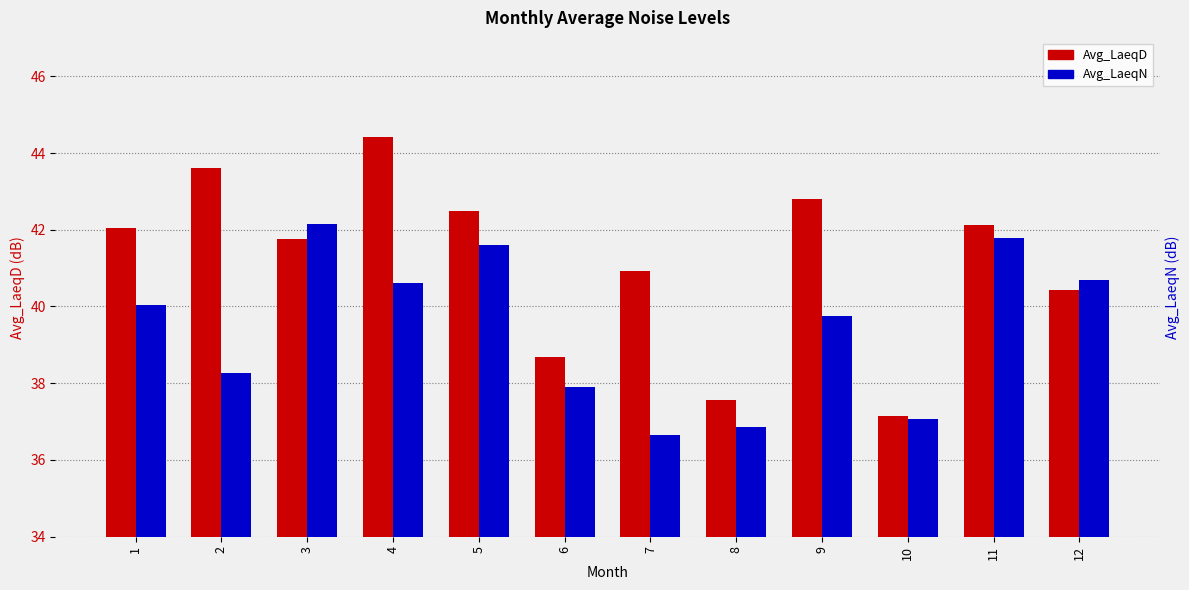

At which label is Avg_LaeqD closest to 40?

12